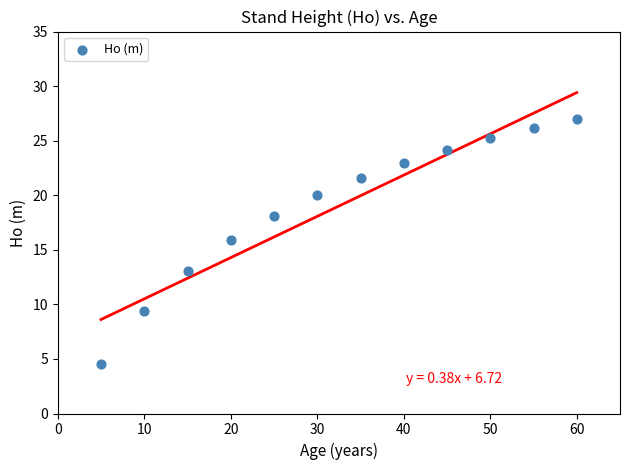

What is the range of X values (max minus min)?

55.0